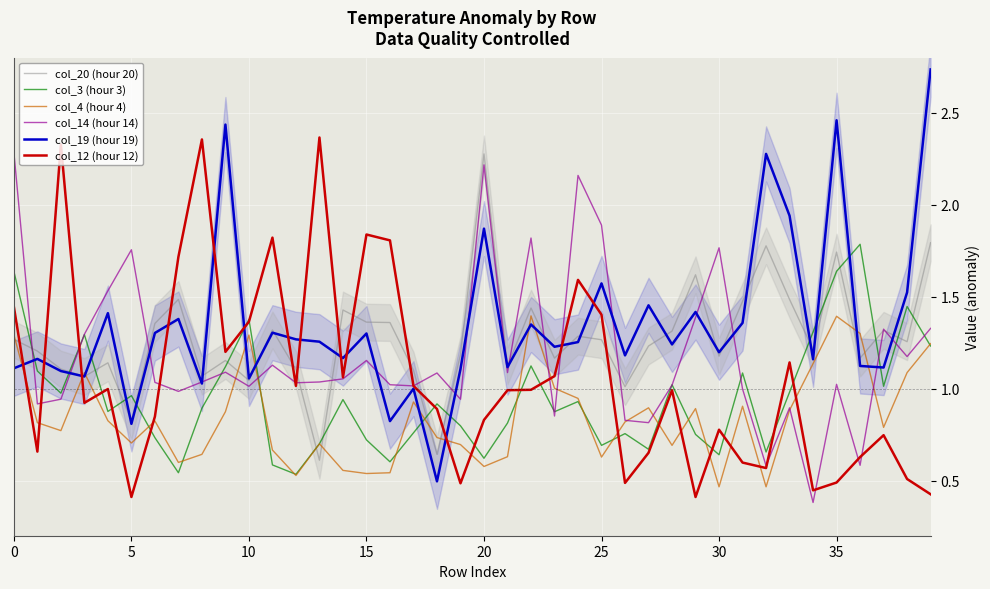

How many interior local peaks does the col_4 (hour 4) series have?

10